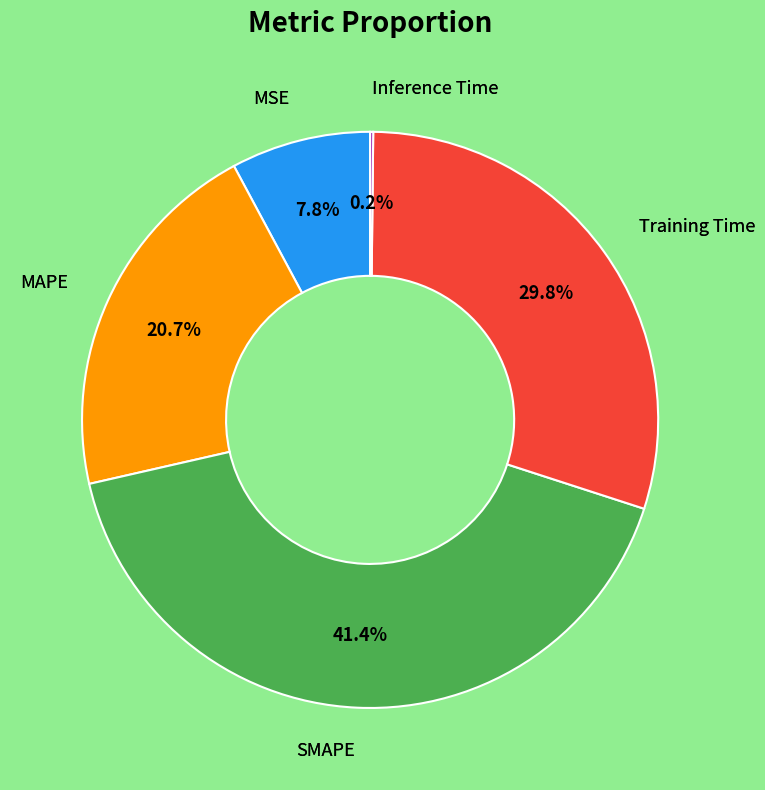

Does any single category account for the majority?

No